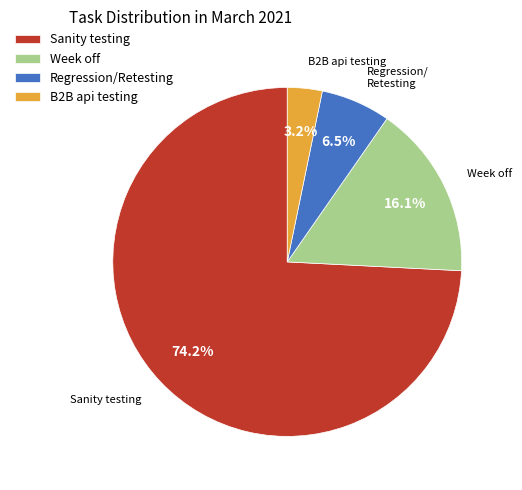

How many segments does this pie chart have?

4